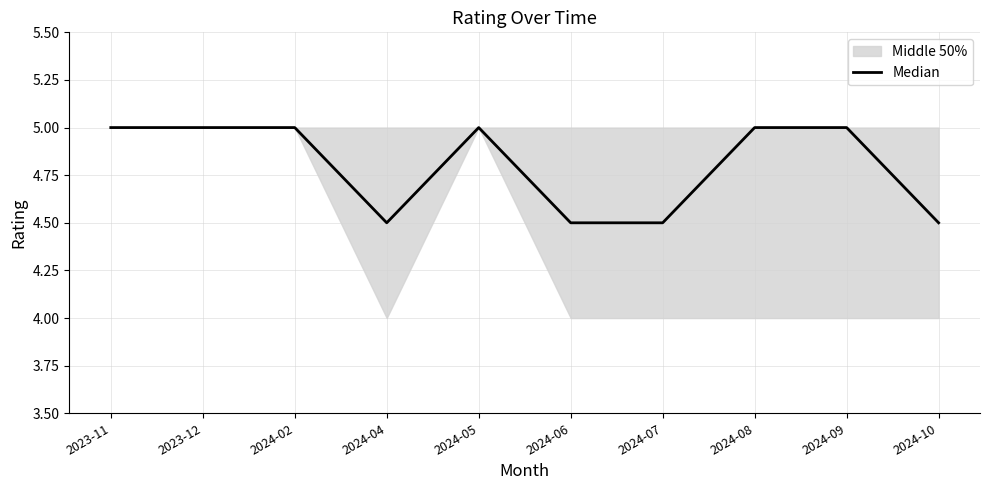

List the labels in order of value, largest first.

2023-11, 2023-12, 2024-02, 2024-05, 2024-08, 2024-09, 2024-04, 2024-06, 2024-07, 2024-10